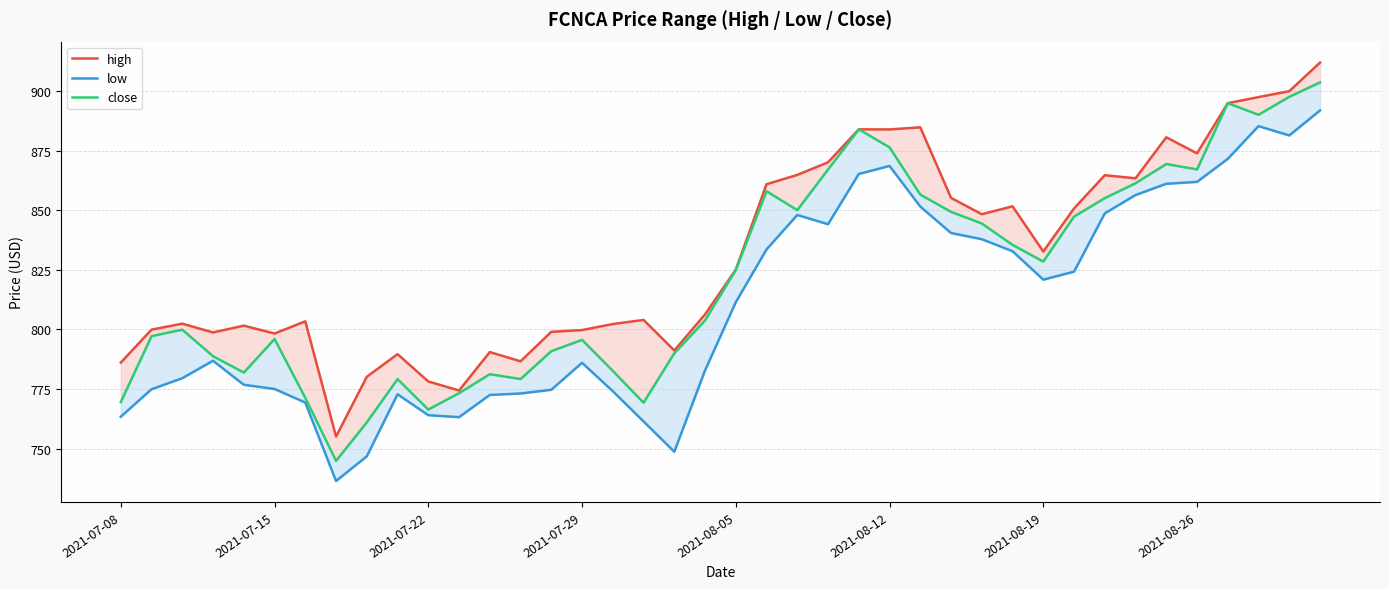

Which category has the highest value across all series?

39